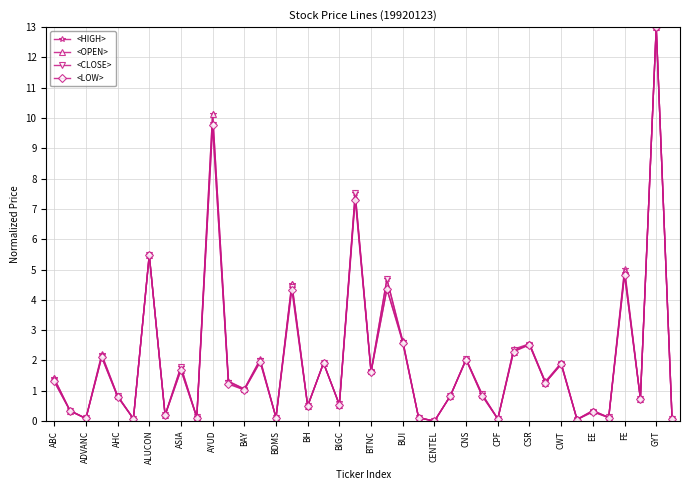

At how many categories does at least one series exceed 4?

7